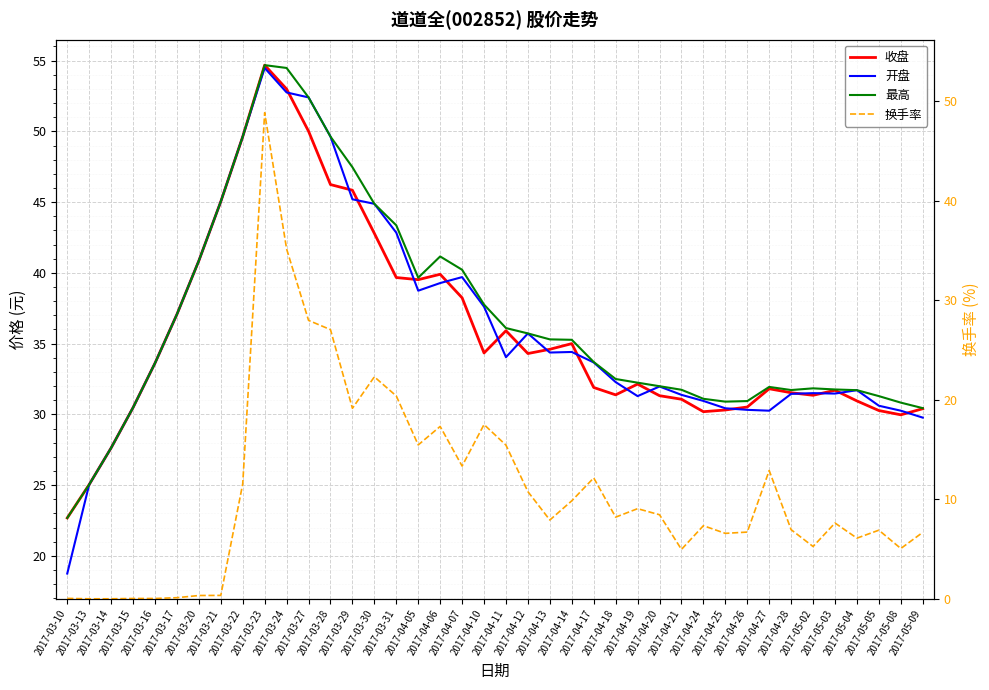

What is the sum of the 开盘 values at 2017-03-22 and 2017-05-09?

79.4